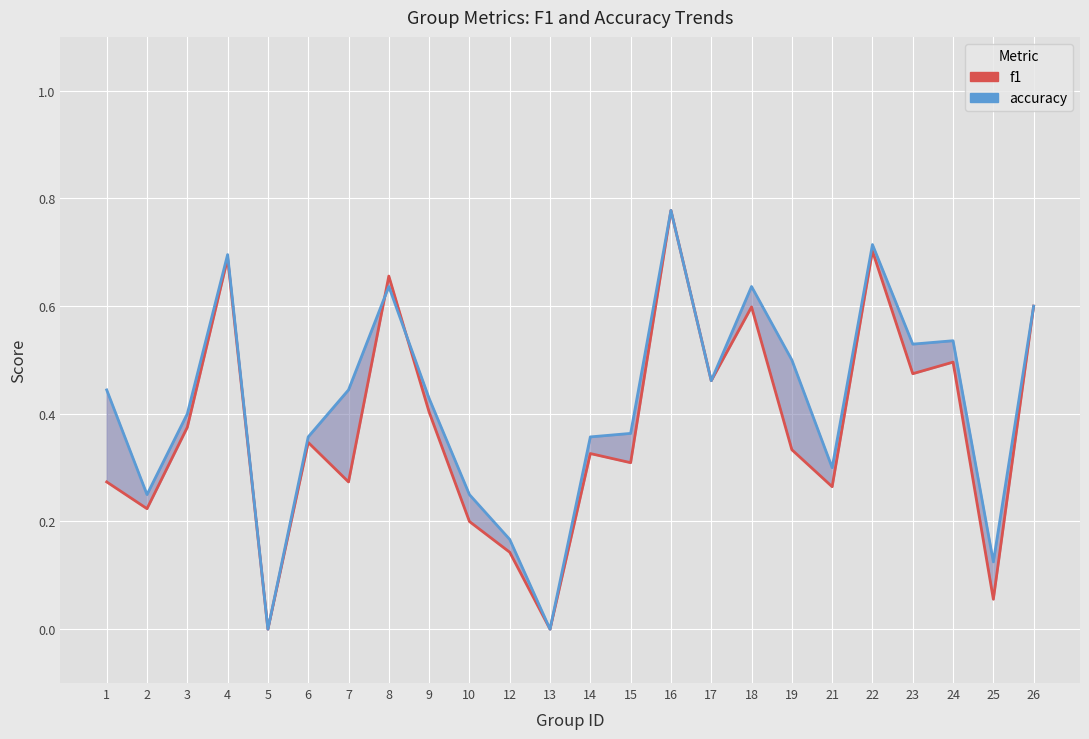

How many values in the f1 series exceed 0?

22